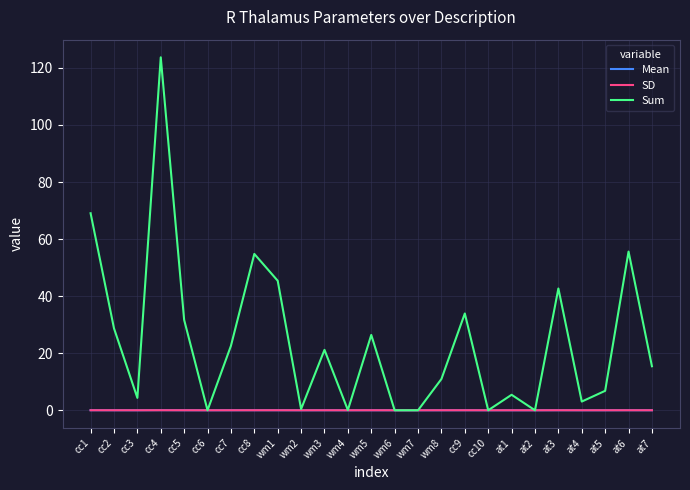

At which category does Sum reach its first local valley?

cc3